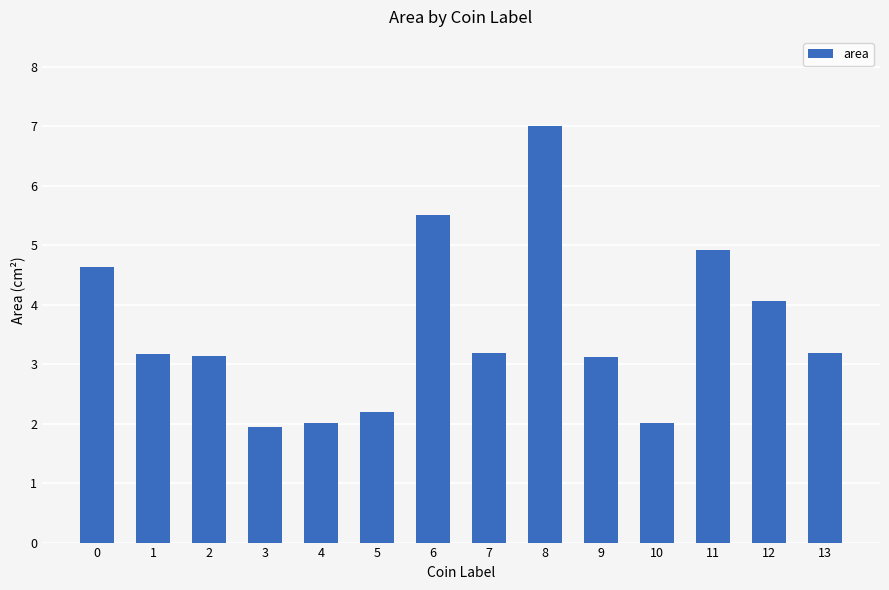

Does the chart contain stacked bars?

No